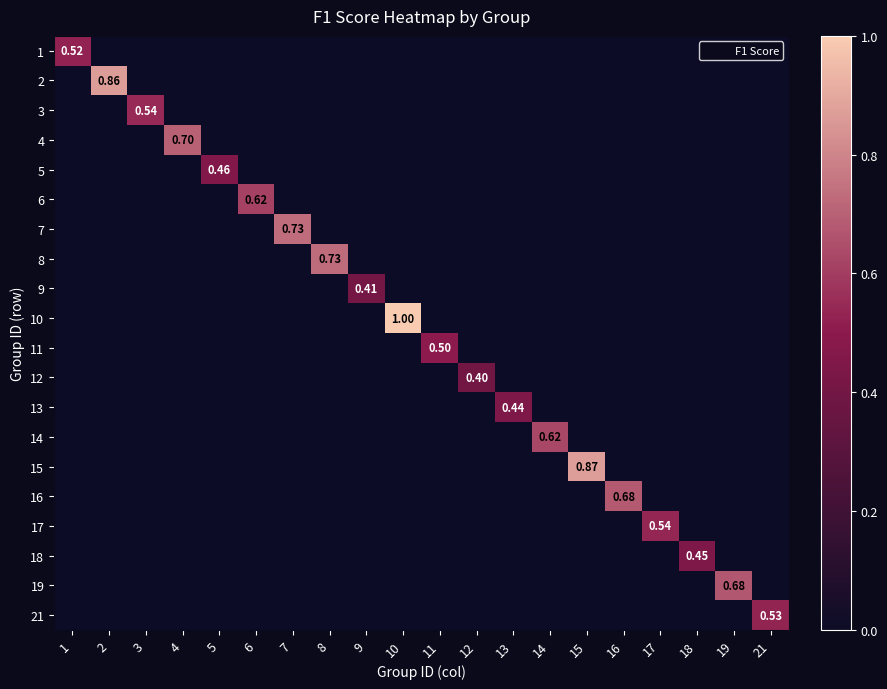

Rank the series by their maximum value, from highest to lowest.

10, 15, 2, 7, 8, 4, 16, 19, 14, 6, 3, 17, 21, 1, 11, 5, 18, 13, 9, 12